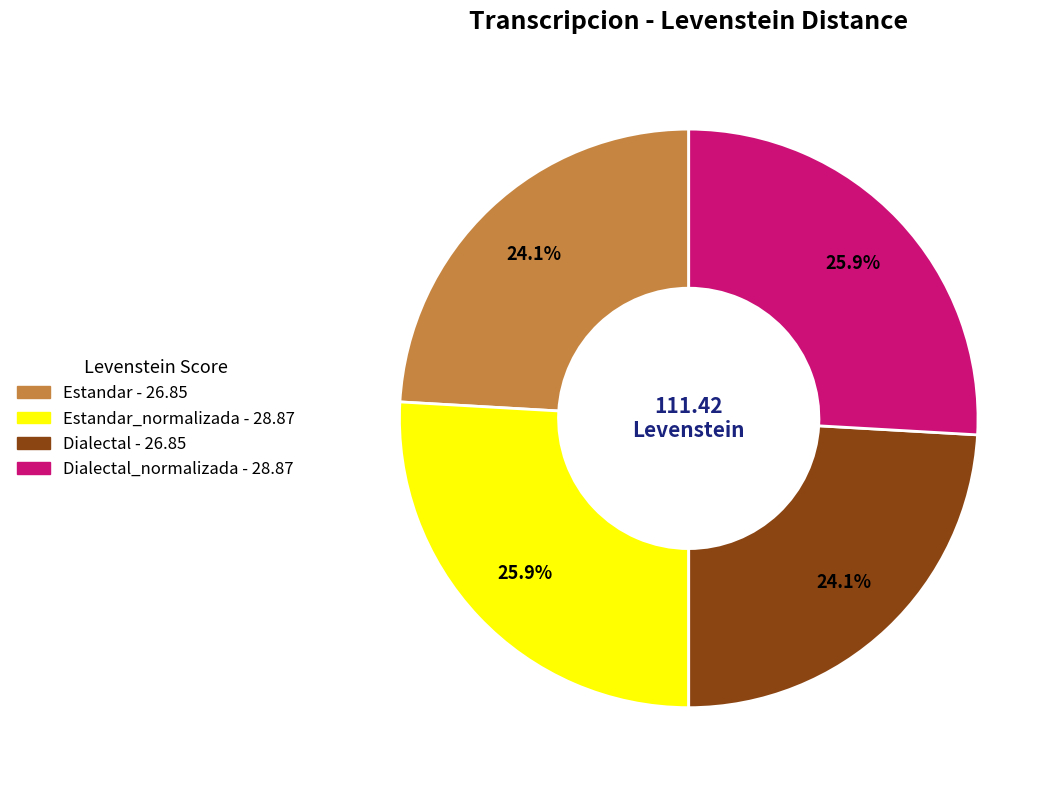

Does any single category account for the majority?

No